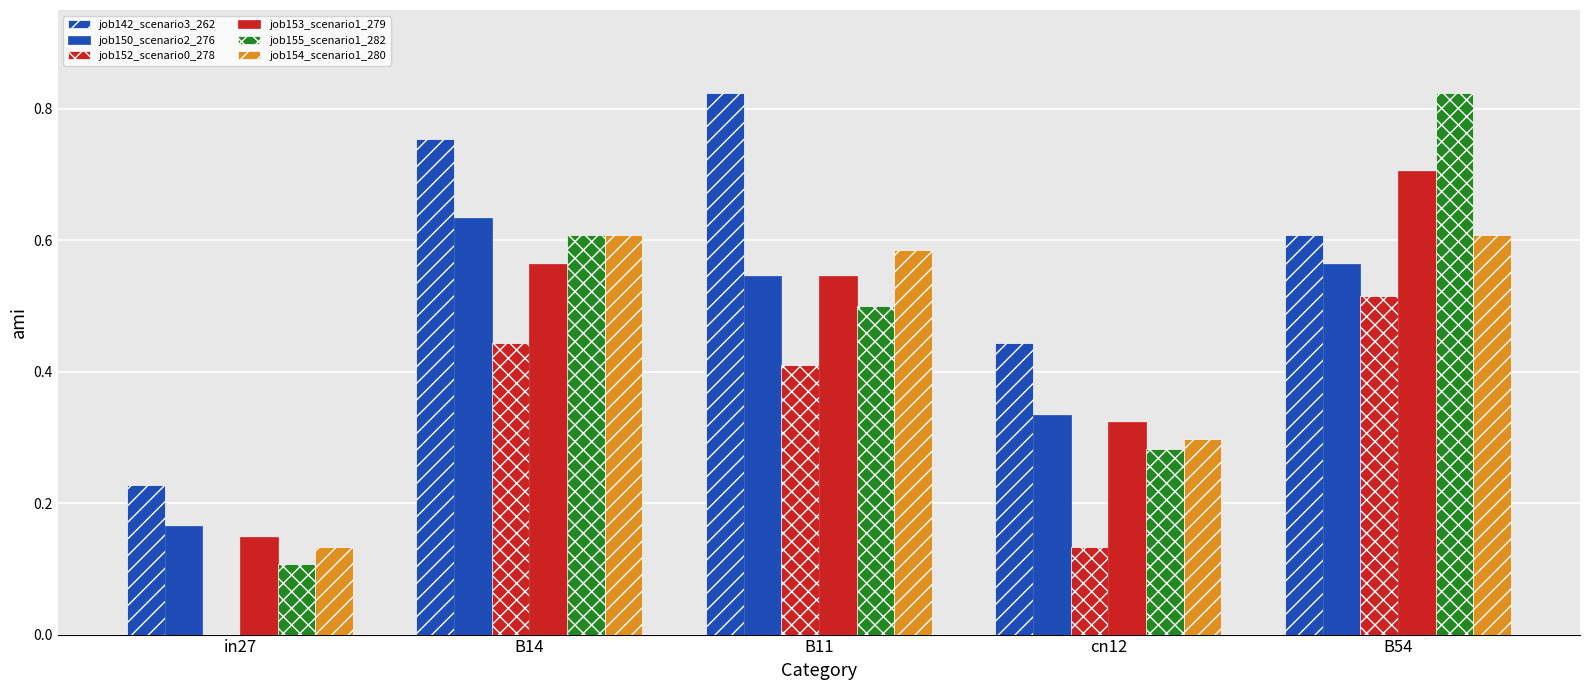

What is the value of the job154_scenario1_280 bar at the 1st from the left?

0.1